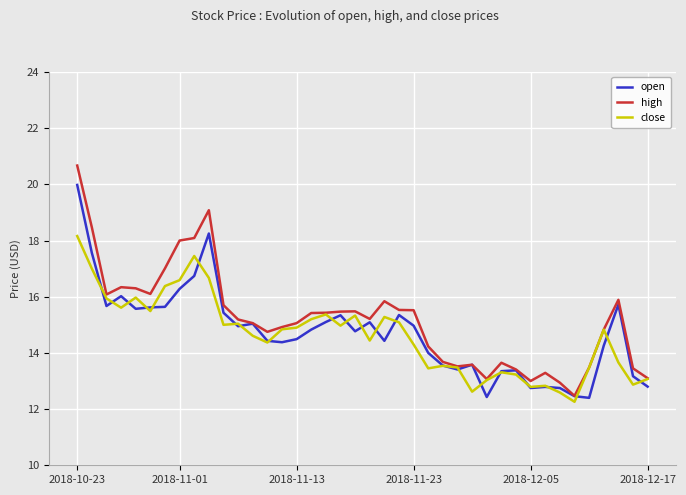

What is the minimum value shown in the chart?

12.3